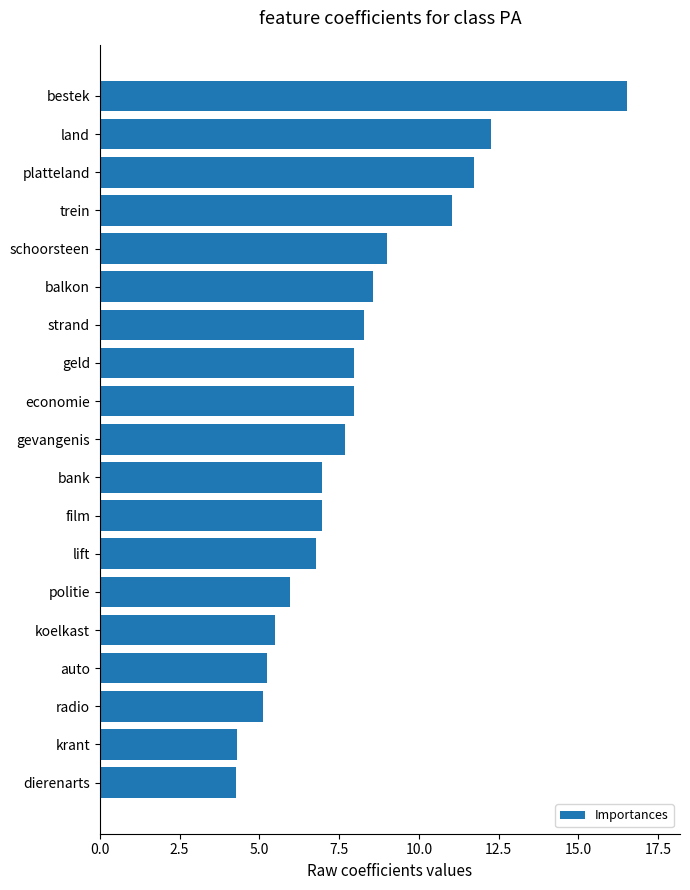

Does the chart contain stacked bars?

No